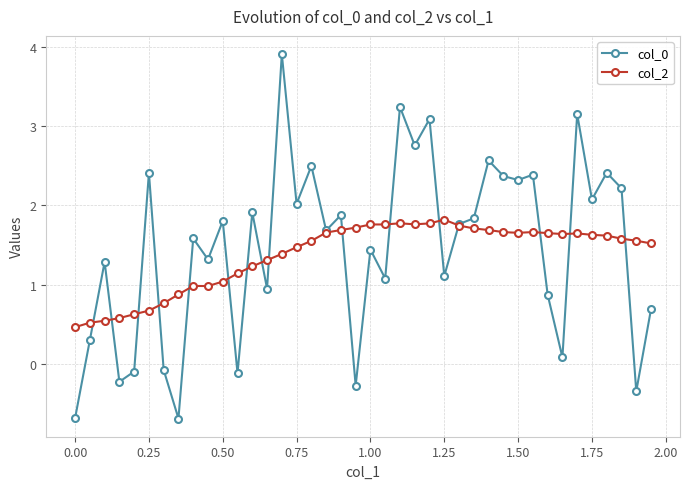

List the series in order of their peak value, highest first.

col_0, col_2